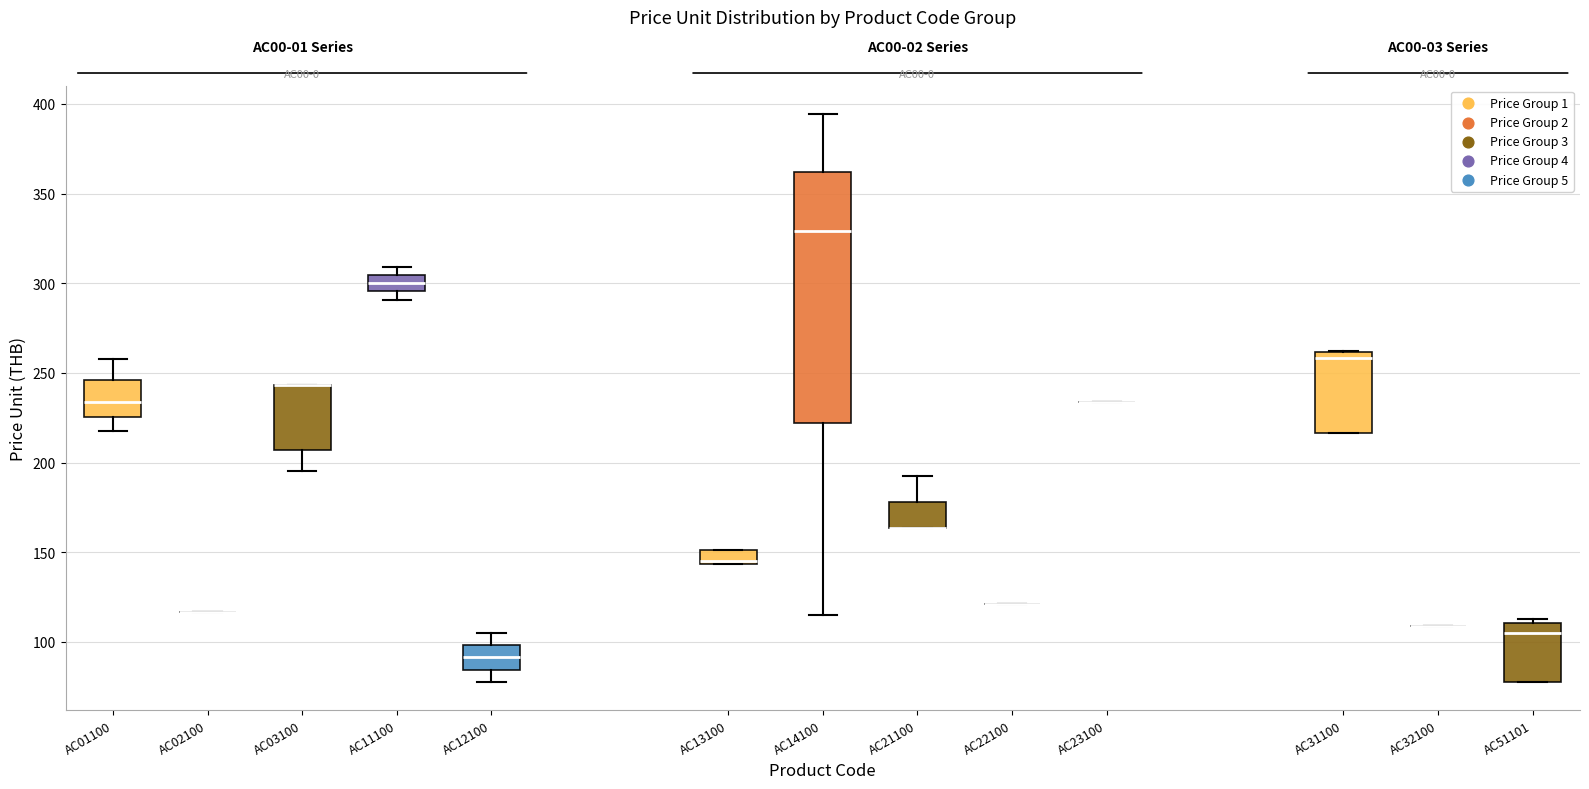

Which box is the tallest, from its lower edge to its upper edge?

AC14100